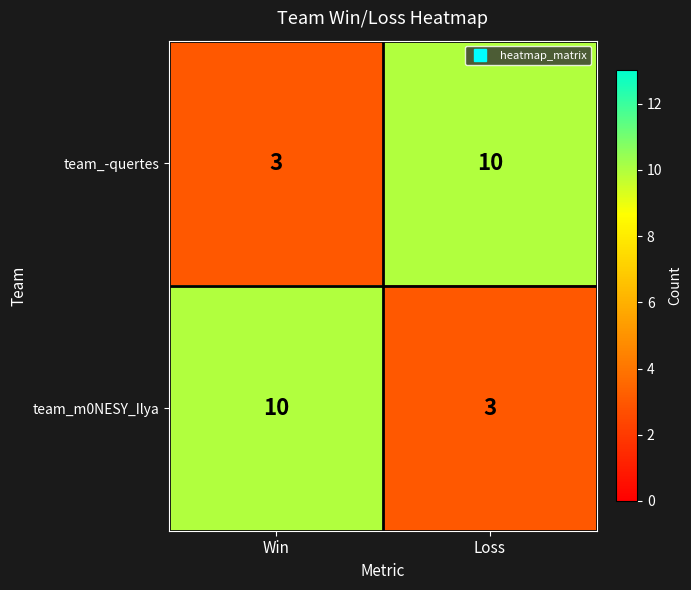

What is the sum of the team_m0NESY_Ilya values at Win and Loss?

13